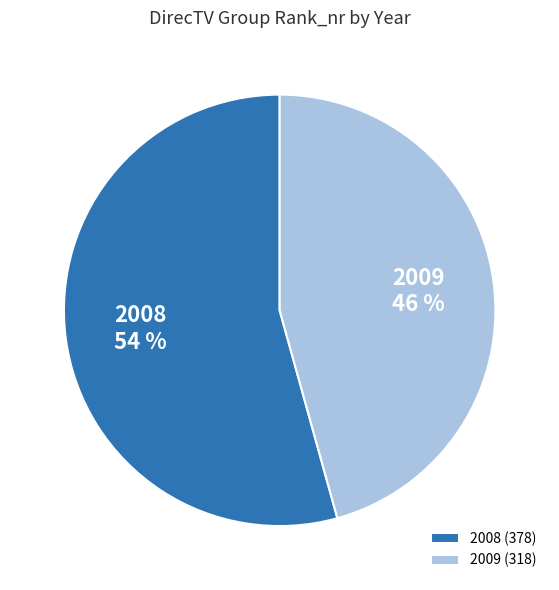

Which category has the smallest portion of the pie?

2009